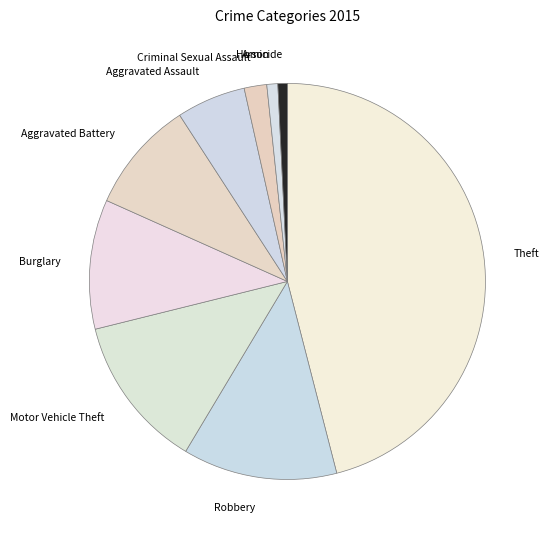

Which has a higher value, Burglary or Aggravated Battery?

Burglary